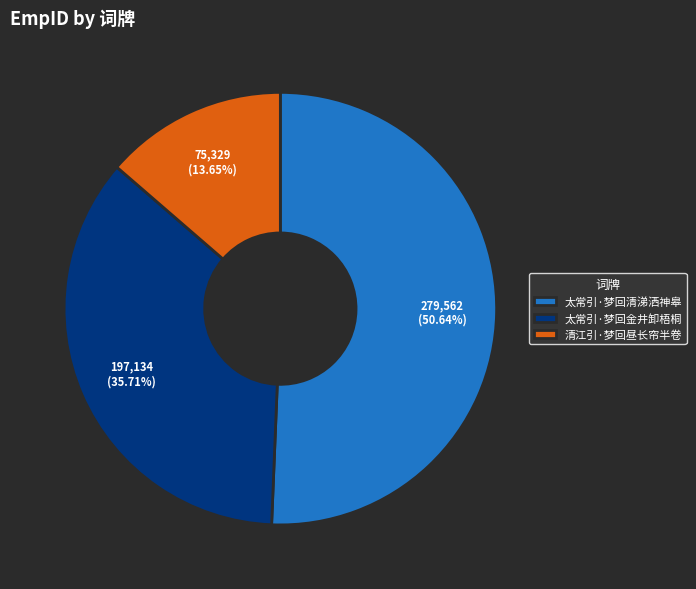

To the nearest percent, what is the average slice percentage?

33%